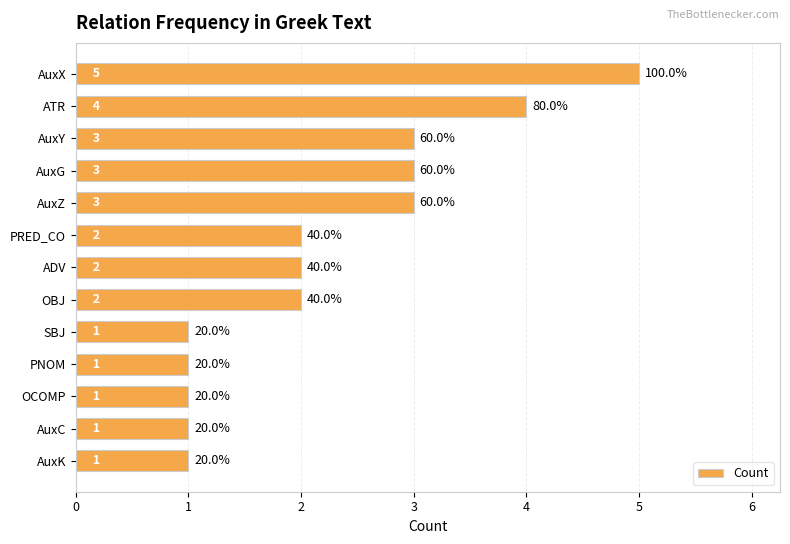

How many data points are less than 2?

5